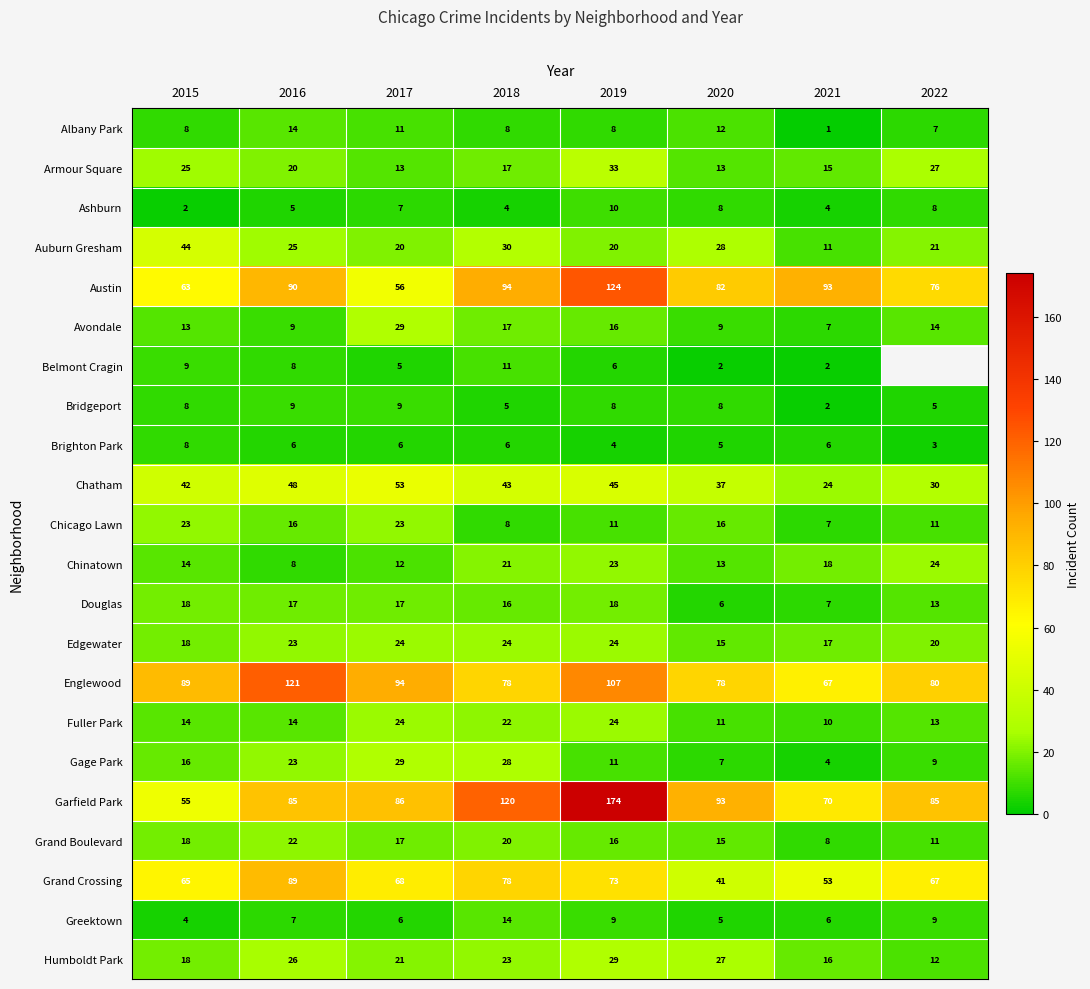

Which has a higher value, 2016 or 2018?

2016